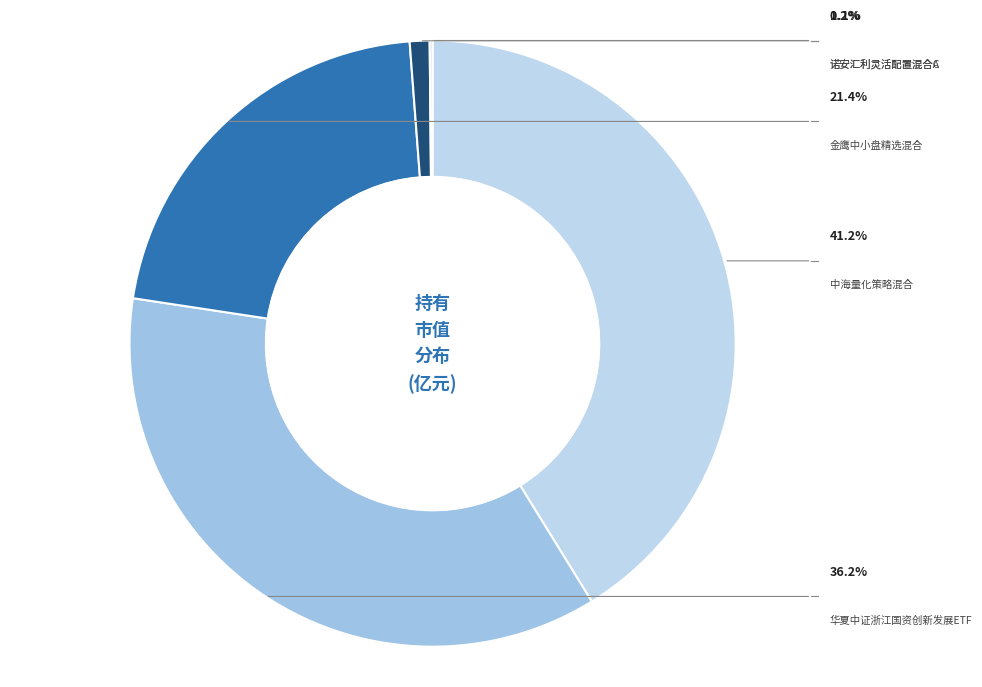

The 诺安汇利灵活配置混合C slice represents 0% of the pie. True or false?

True